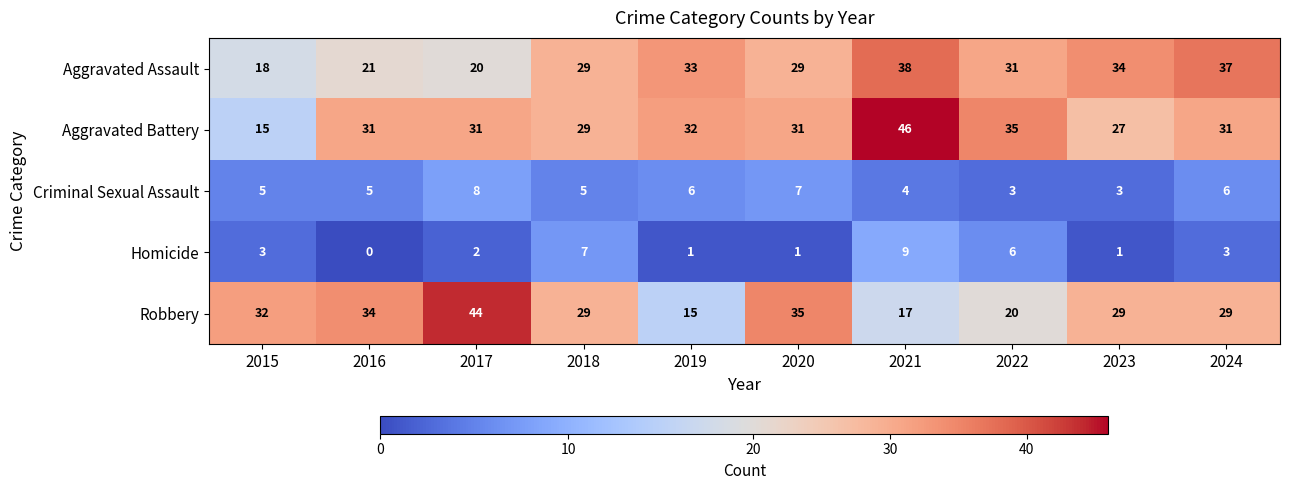

What is the spread (max minus min) of values at 2015?

29